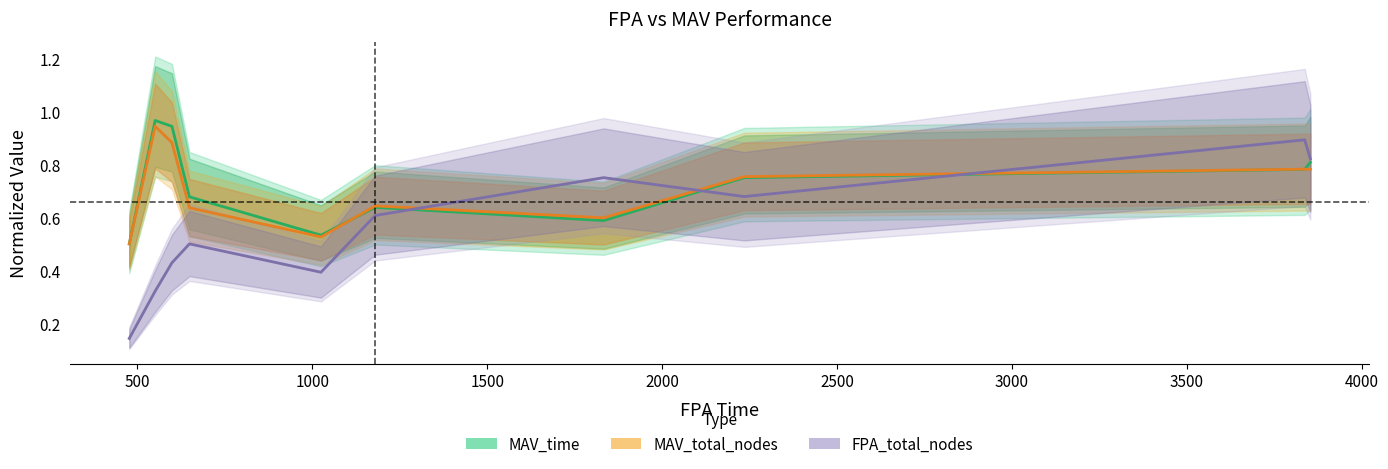

How many interior local peaks does the FPA_total_nodes series have?

3